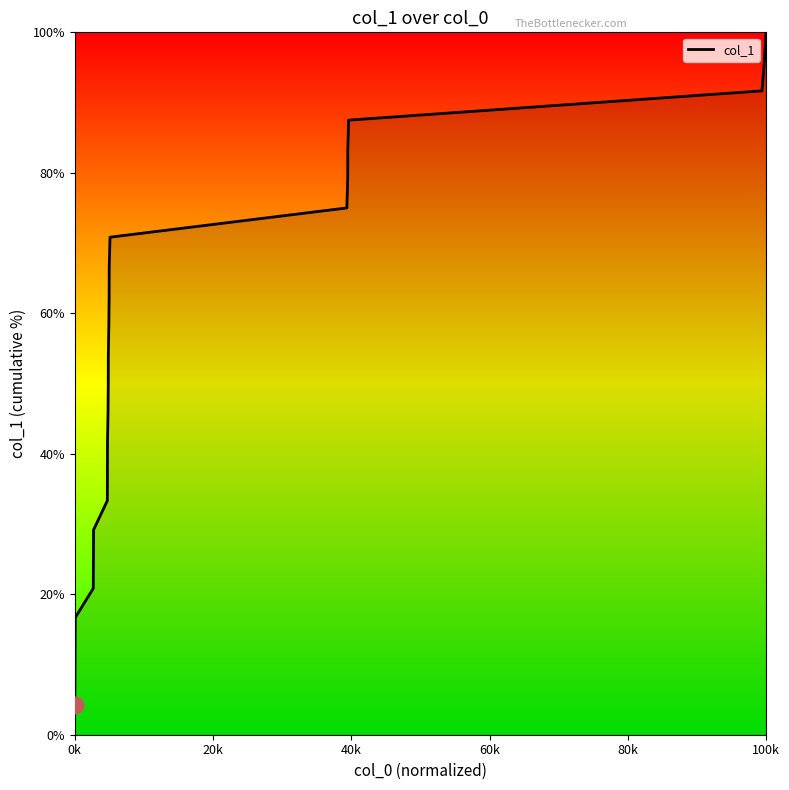

What is the value of the 1st point from the left?

4.2